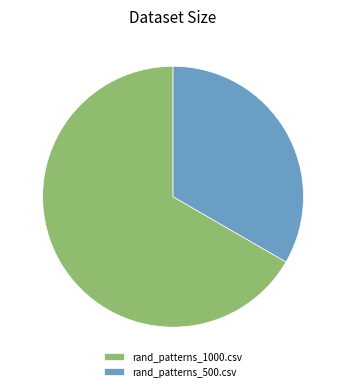

Approximately how many times larger is the value at rand_patterns_1000.csv compared to rand_patterns_500.csv?

2.0